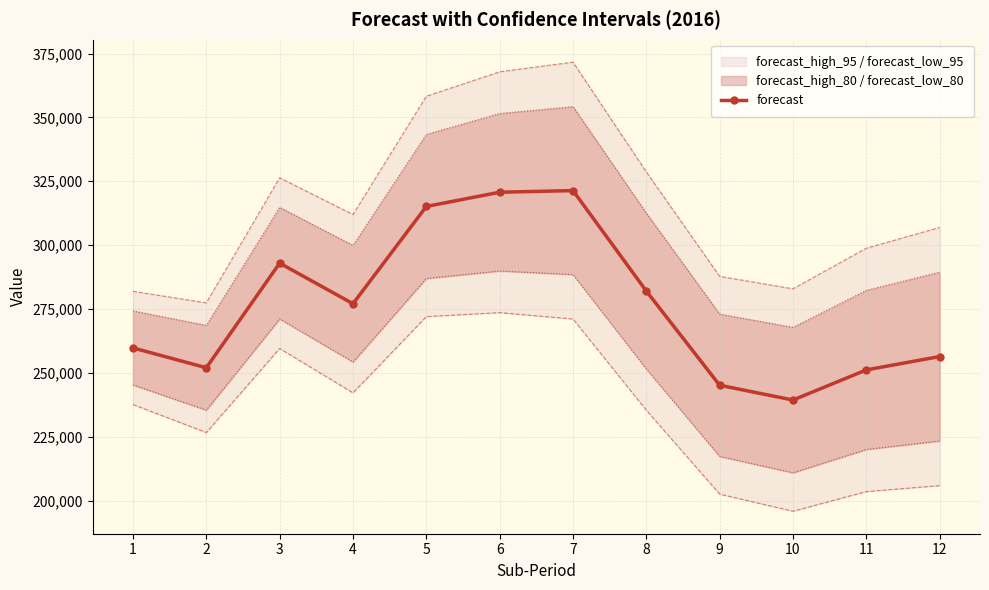

Reading right to left, what are all the values shown in this chart?

12=256375.9	11=251146.9	10=239343.7	9=245135.6	8=282003.2	7=321350.8	6=320711.5	5=315137.5	4=277055.5	3=292942.4	2=251989.7	1=259752.5